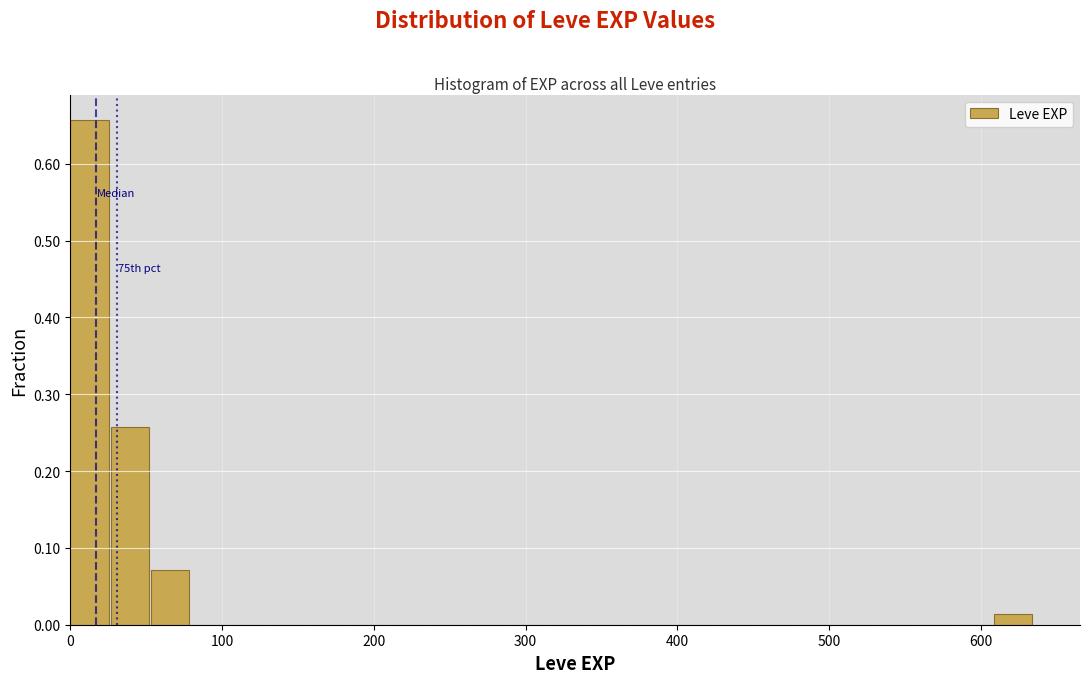

Around what value on the x-axis is the tallest bar? Give the approximate position of its centre, as read against the axis.

10